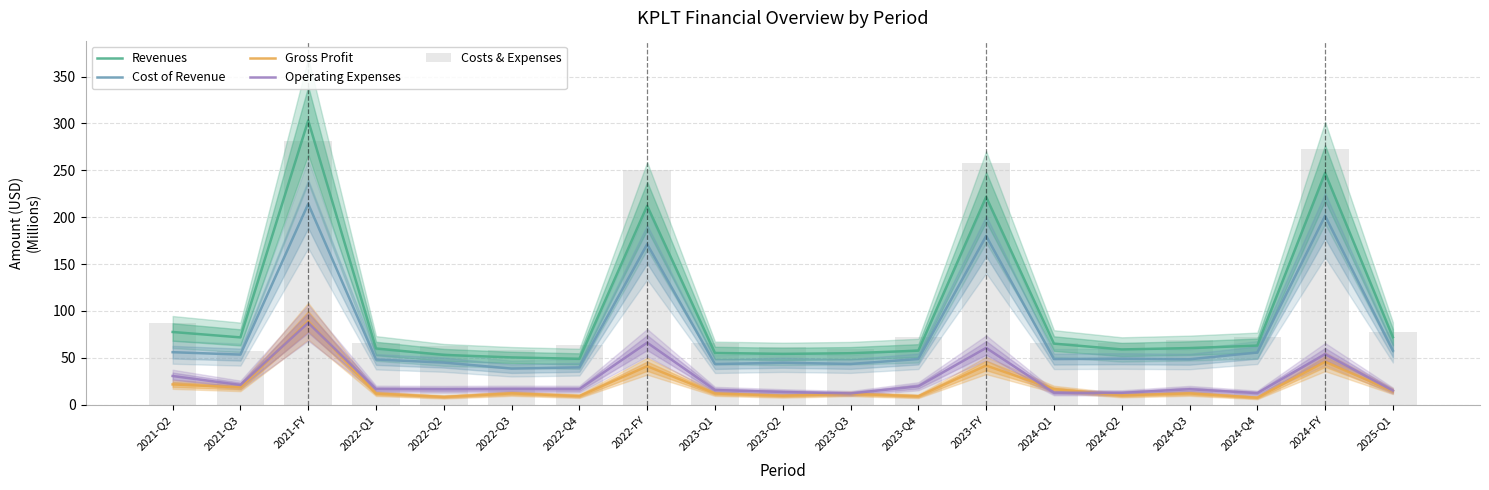

True or false: Revenues has a value of 86.4 at 2022-Q3.

False